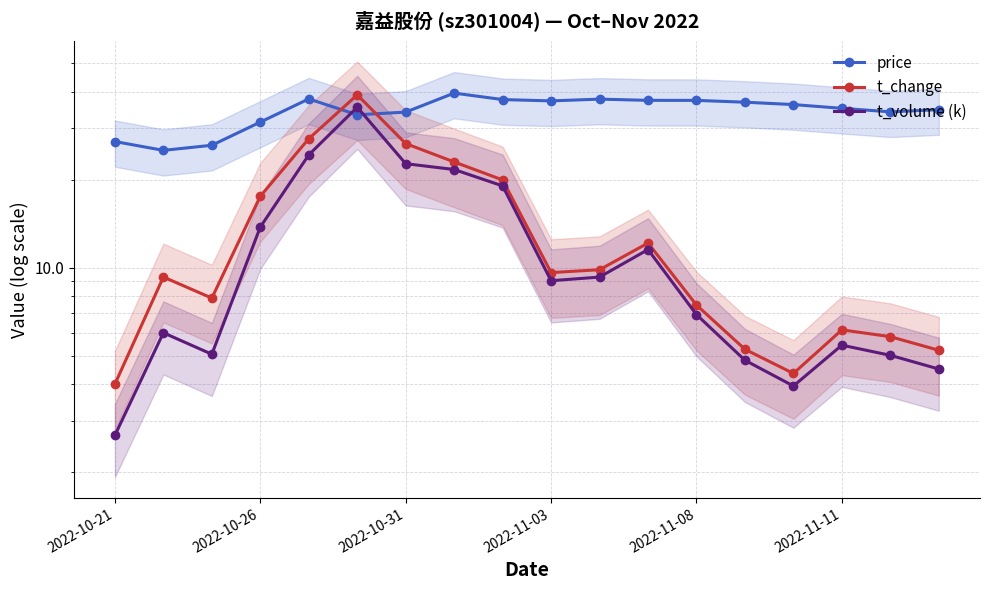

Between 14 and 16, which series saw the biggest shift?

price